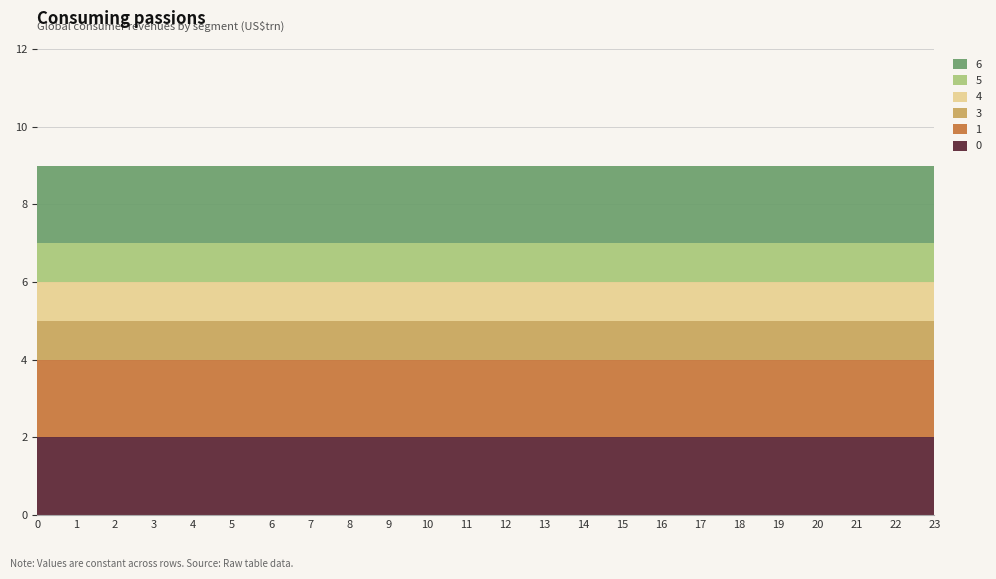

Reading left to right, what are all the values shown in this chart?

0: 0=2	1=2	2=2	3=2	4=2	5=2	6=2	7=2	8=2	9=2	10=2	11=2	12=2	13=2	14=2	15=2	16=2	17=2	18=2	19=2	20=2	21=2	22=2	23=2
1: 0=2	1=2	2=2	3=2	4=2	5=2	6=2	7=2	8=2	9=2	10=2	11=2	12=2	13=2	14=2	15=2	16=2	17=2	18=2	19=2	20=2	21=2	22=2	23=2
3: 0=1	1=1	2=1	3=1	4=1	5=1	6=1	7=1	8=1	9=1	10=1	11=1	12=1	13=1	14=1	15=1	16=1	17=1	18=1	19=1	20=1	21=1	22=1	23=1
4: 0=1	1=1	2=1	3=1	4=1	5=1	6=1	7=1	8=1	9=1	10=1	11=1	12=1	13=1	14=1	15=1	16=1	17=1	18=1	19=1	20=1	21=1	22=1	23=1
5: 0=1	1=1	2=1	3=1	4=1	5=1	6=1	7=1	8=1	9=1	10=1	11=1	12=1	13=1	14=1	15=1	16=1	17=1	18=1	19=1	20=1	21=1	22=1	23=1
6: 0=2	1=2	2=2	3=2	4=2	5=2	6=2	7=2	8=2	9=2	10=2	11=2	12=2	13=2	14=2	15=2	16=2	17=2	18=2	19=2	20=2	21=2	22=2	23=2